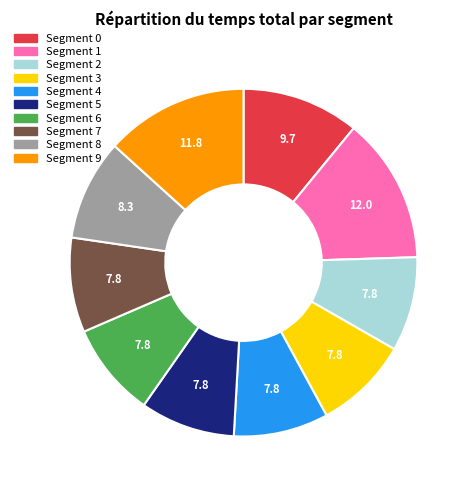

Is there a majority slice in this chart?

No